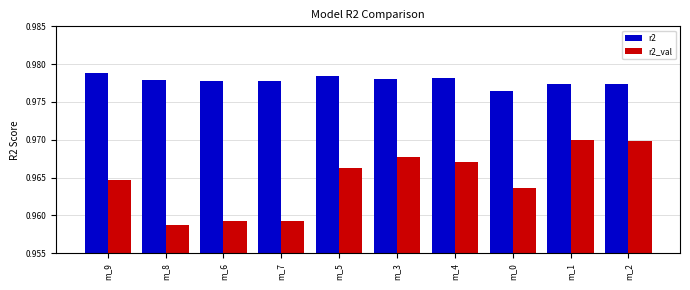

How many bars are there in each group?

2